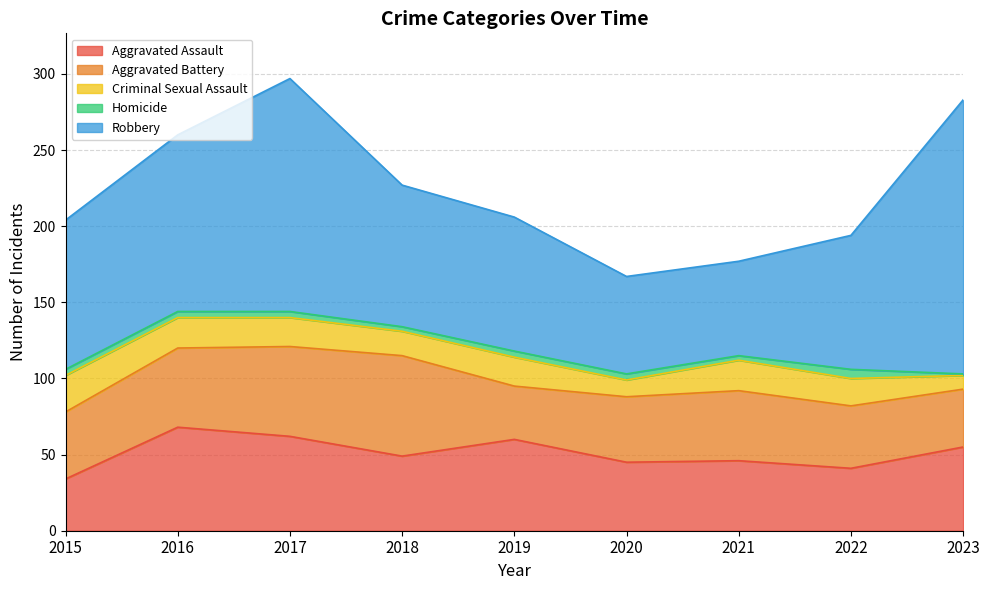

What is the difference between the second highest and second lowest values in the Criminal Sexual Assault series?

9